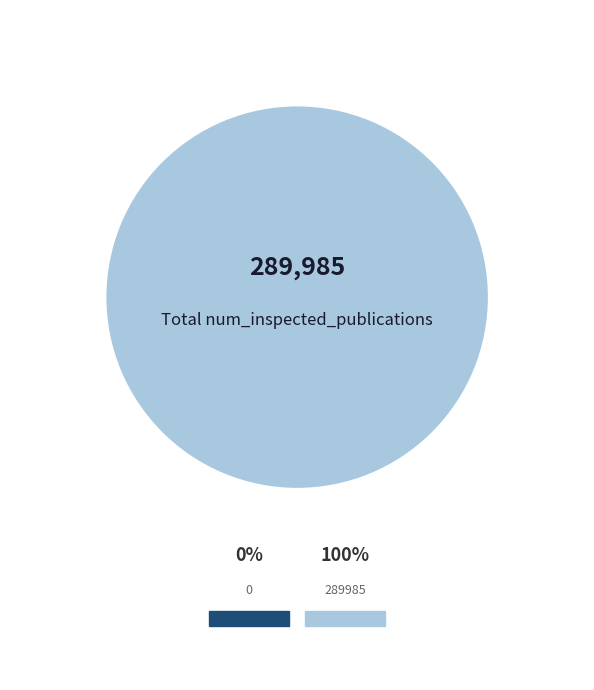

Which category has the biggest portion of the pie?

289985